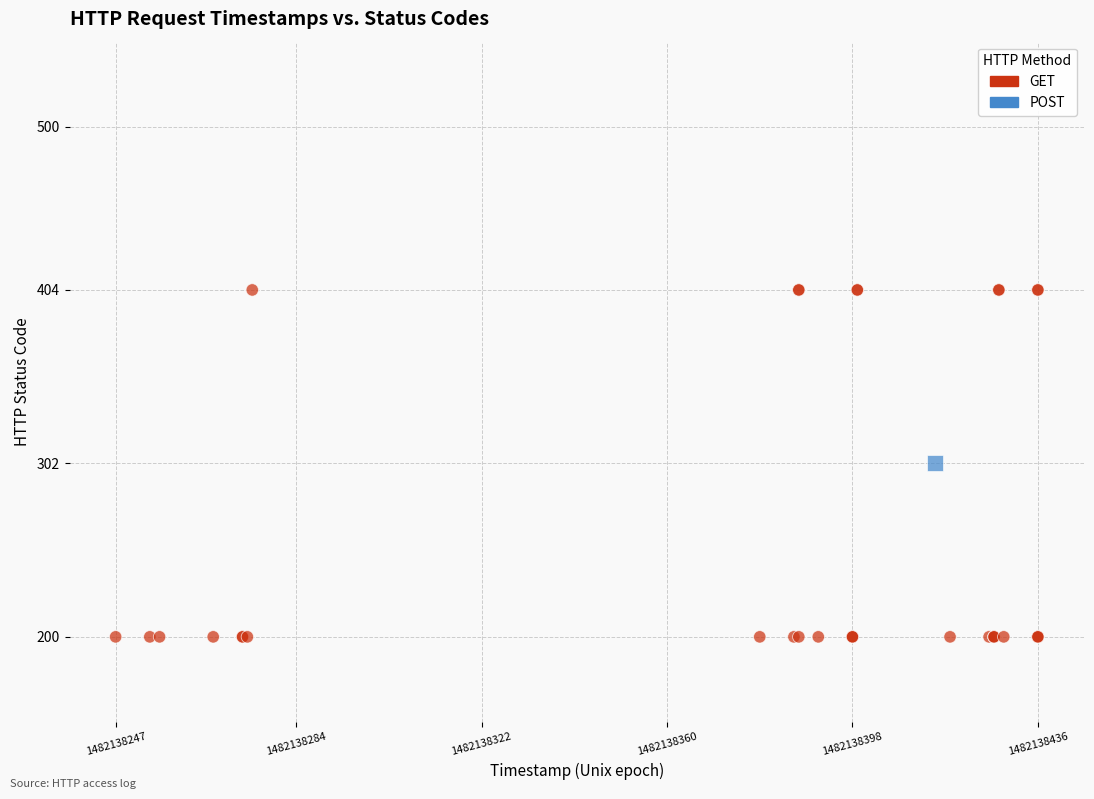

What are all the series names shown in the legend?

GET, POST